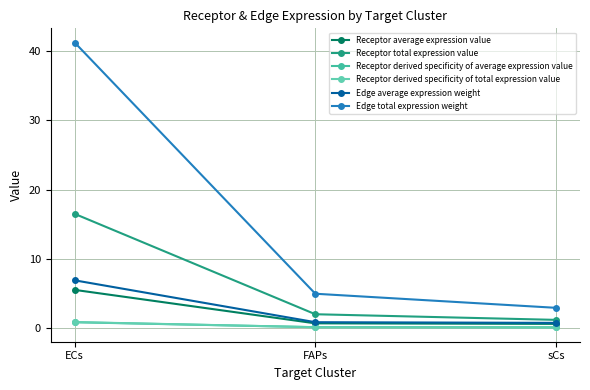

True or false: Receptor derived specificity of total expression value has a value of 0.8 at ECs.

True